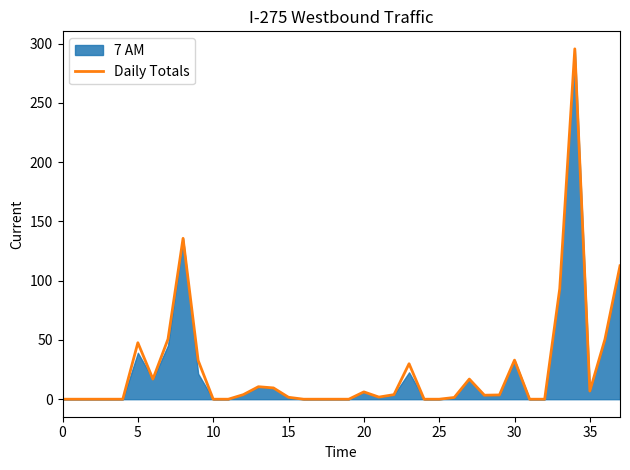

Reading left to right, extract all data points from this chart.

0.0	0.0	0.0	0.0	0.0	47.6	17.0	50.7	135.7	32.7	0.0	0.0	3.8	10.5	9.5	1.6	0.0	0.0	0.0	0.0	6.2	1.8	3.9	29.9	0.0	0.0	1.5	17.0	3.4	3.6	33.0	0.0	0.0	93.3	295.7	6.9	50.5	112.6